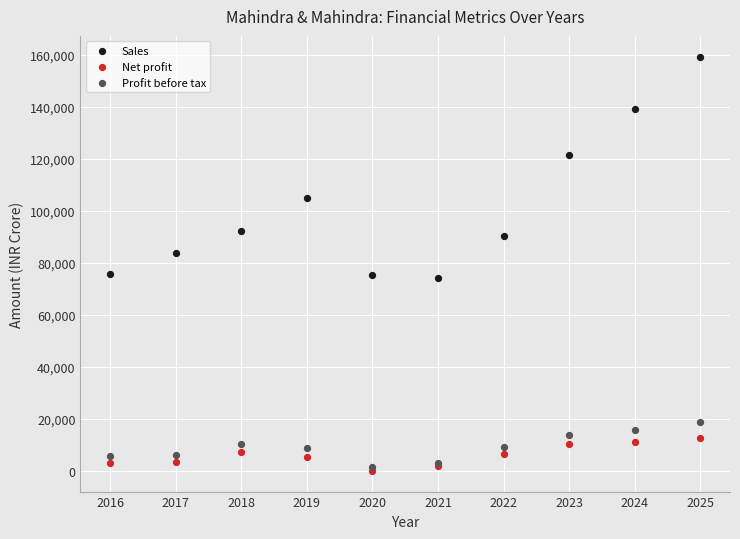

In the Sales series, what Y value is closest to 116744?

121268.6